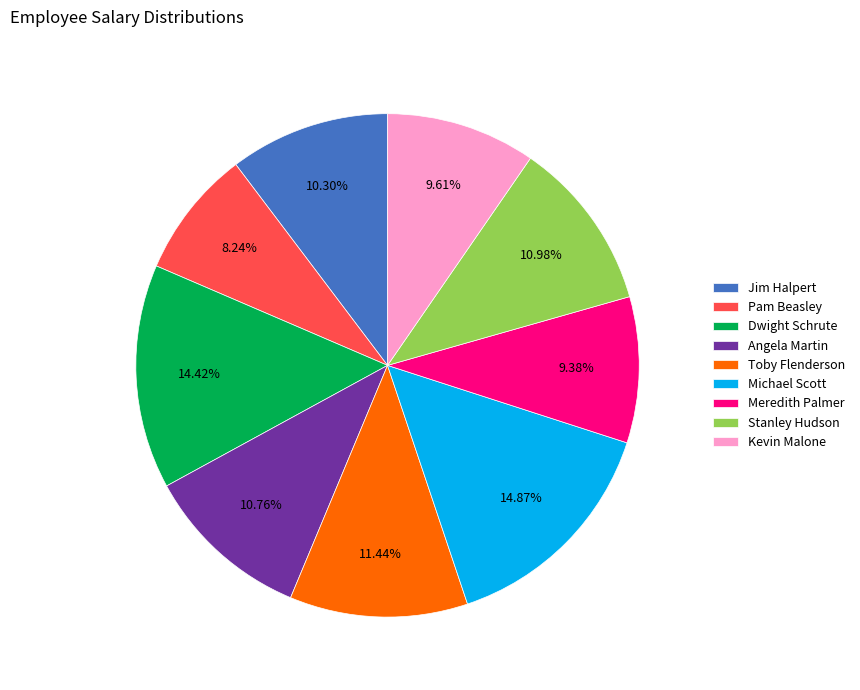

To the nearest percent, what percentage of the pie is Kevin Malone?

10%